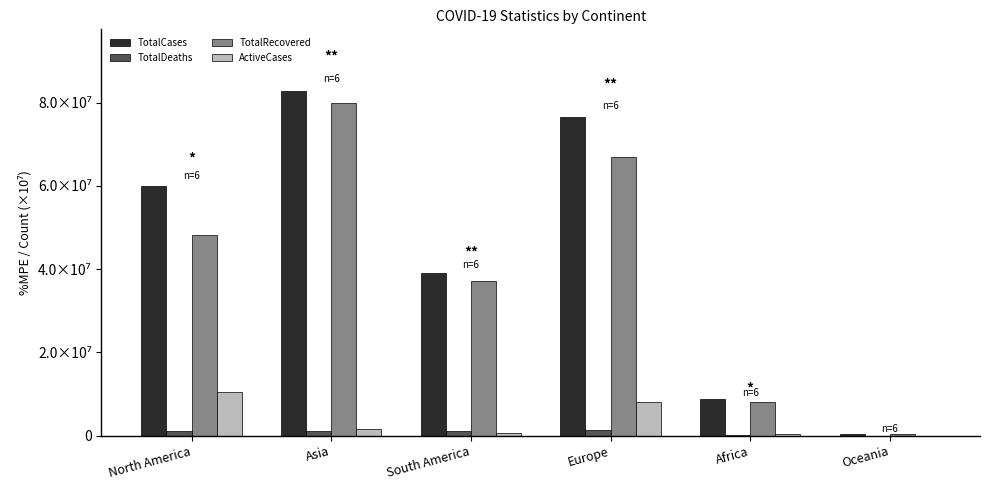

What is the sum of the TotalDeaths values at North America and South America?

2389903